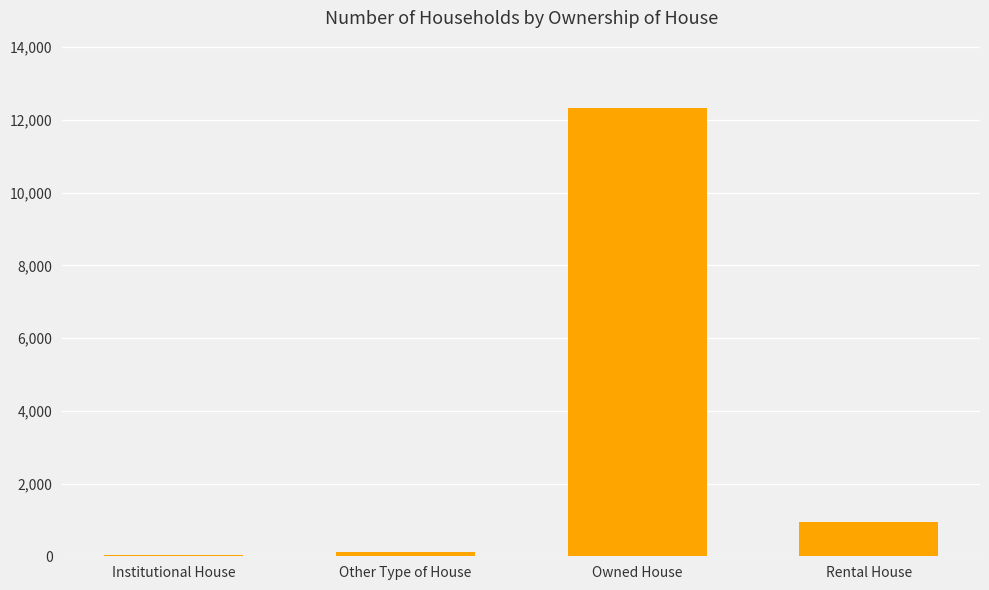

What is the sum of the values at Rental House and Owned House?

13277